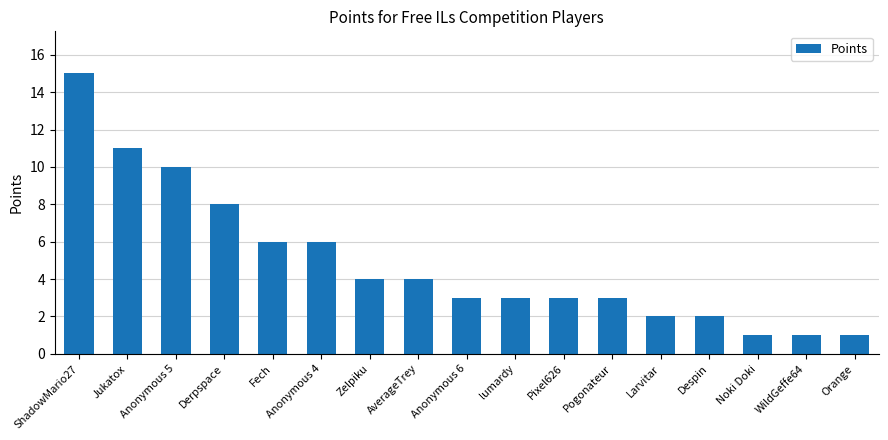

Between Pogonateur and Anonymous 4, which is larger?

Anonymous 4